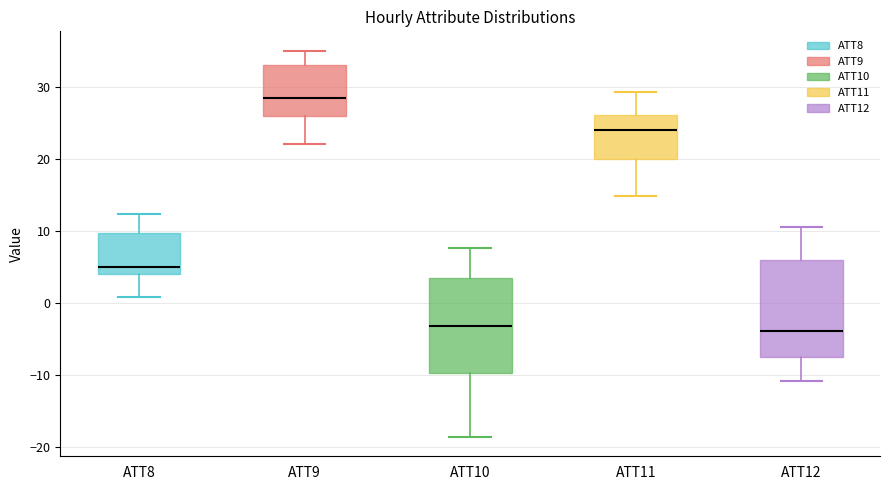

Which box has the highest median line?

ATT9